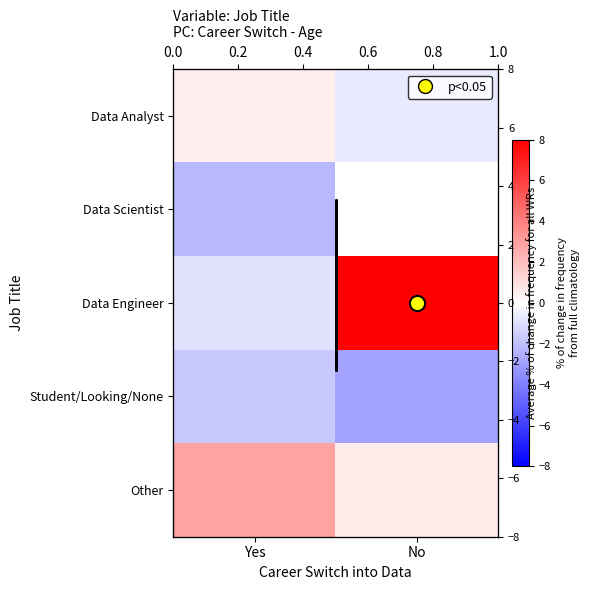

The Data Analyst series shows -0.3 at No. True or false?

False